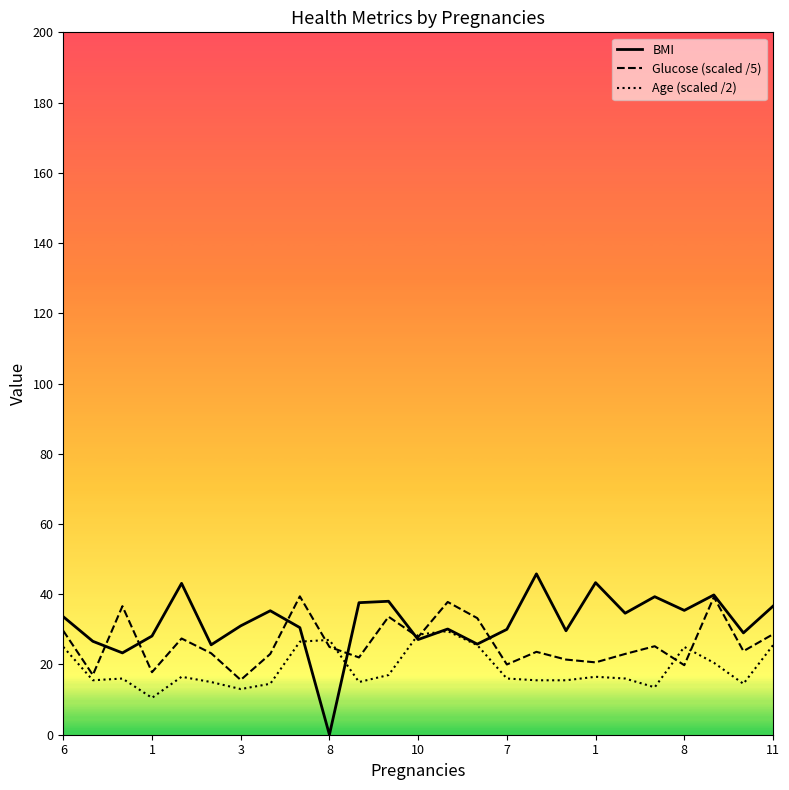

What is the maximum value shown in the chart?

45.8